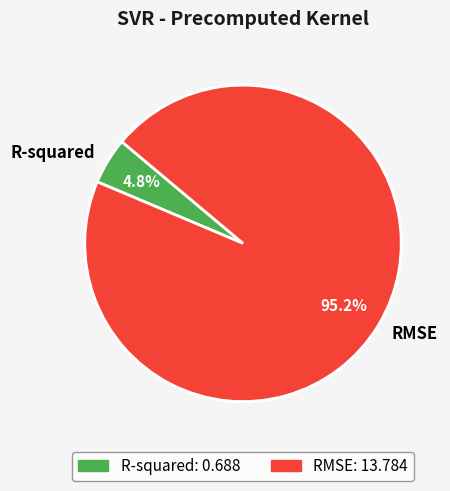

To the nearest percent, what is the difference between the RMSE and R-squared slice percentages?

90%